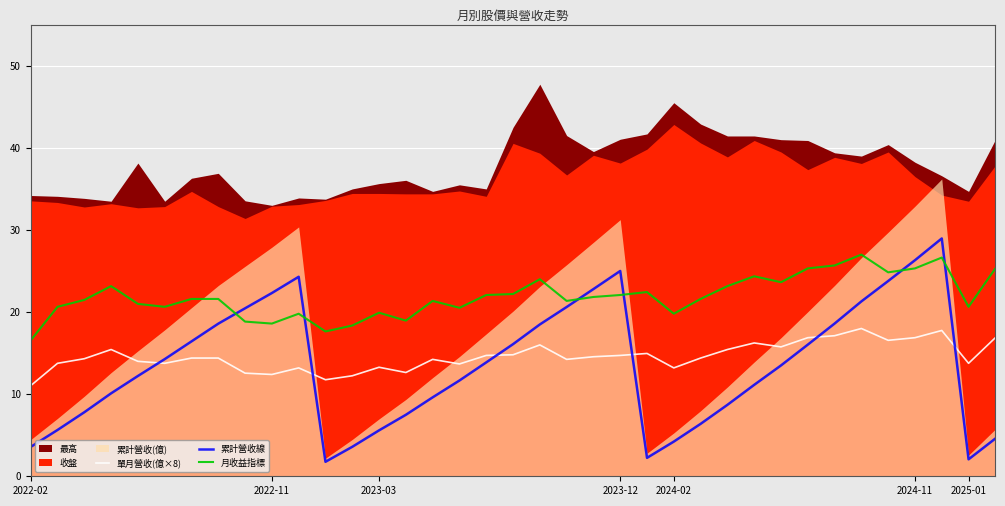

Is it true that 累計營收線 equals 22.3 at 2022-11?

True